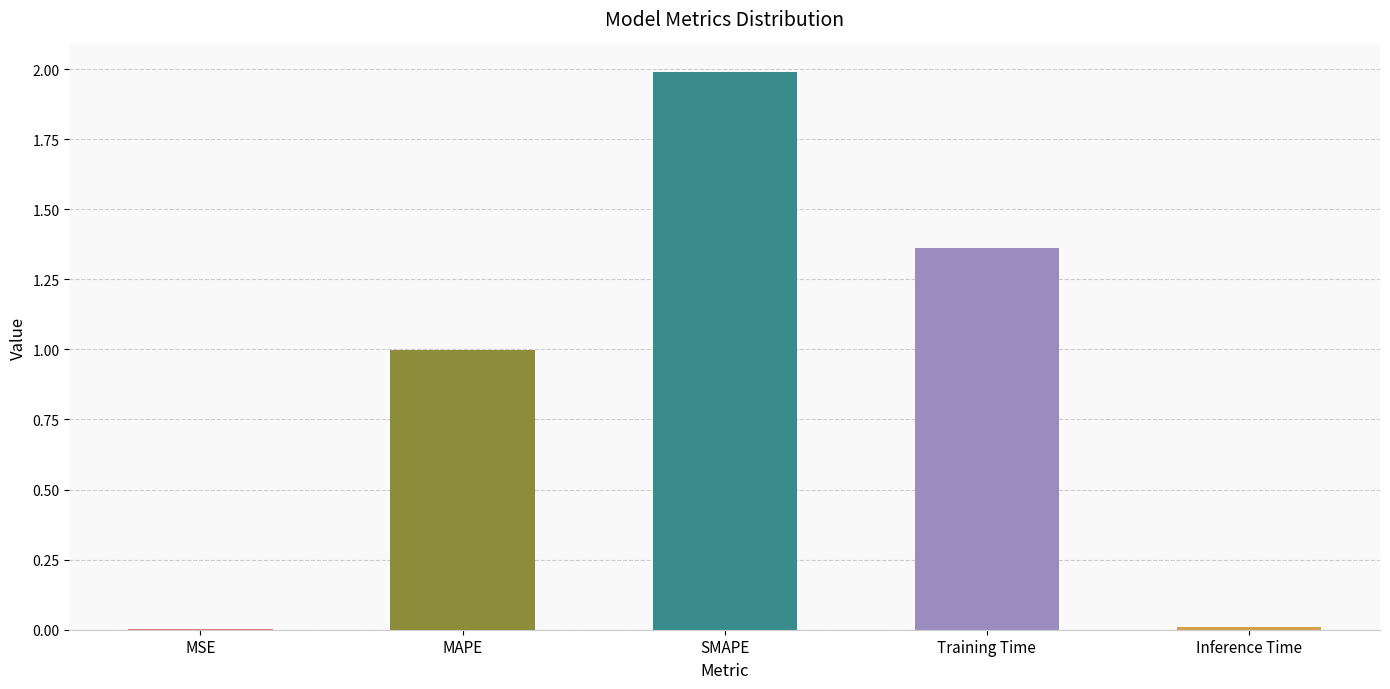

Read the value at SMAPE.

2.0